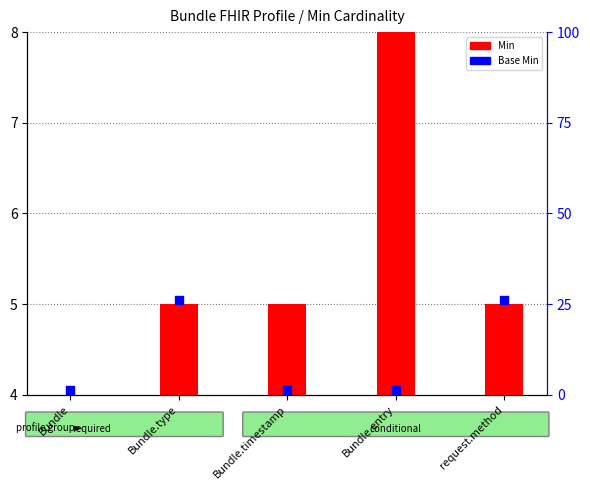

Which series has the largest total across all categories?

Base Min